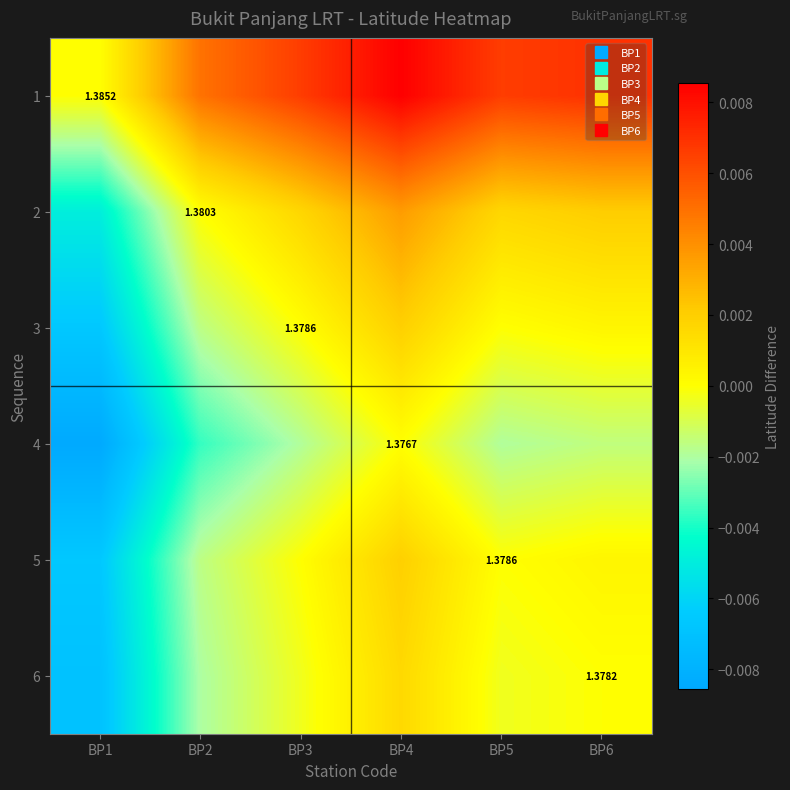

At which category is the sum across all series the highest?

BP4